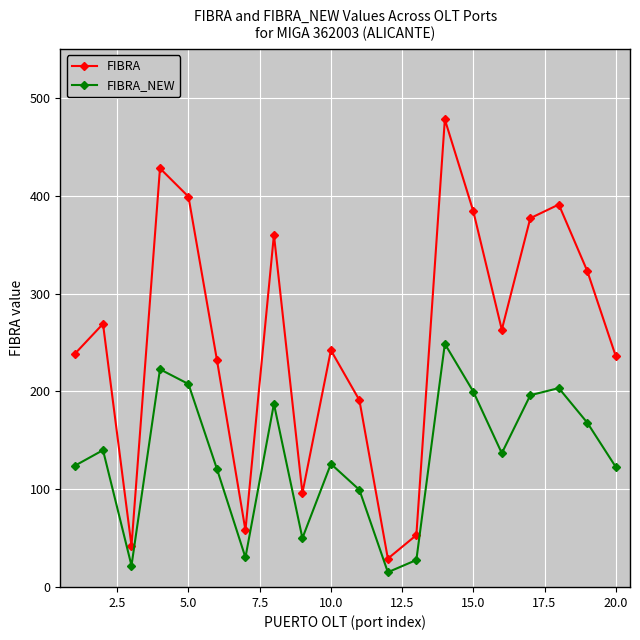

Which series has the widest spread of values?

FIBRA